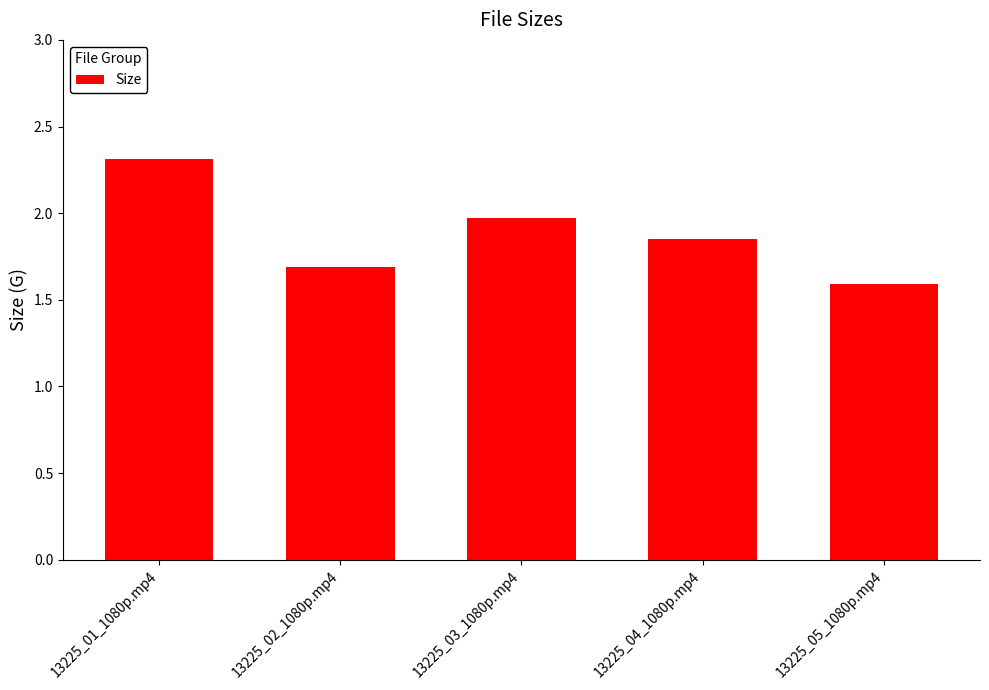

What is the label of the 2nd bar from the left?

13225_02_1080p.mp4